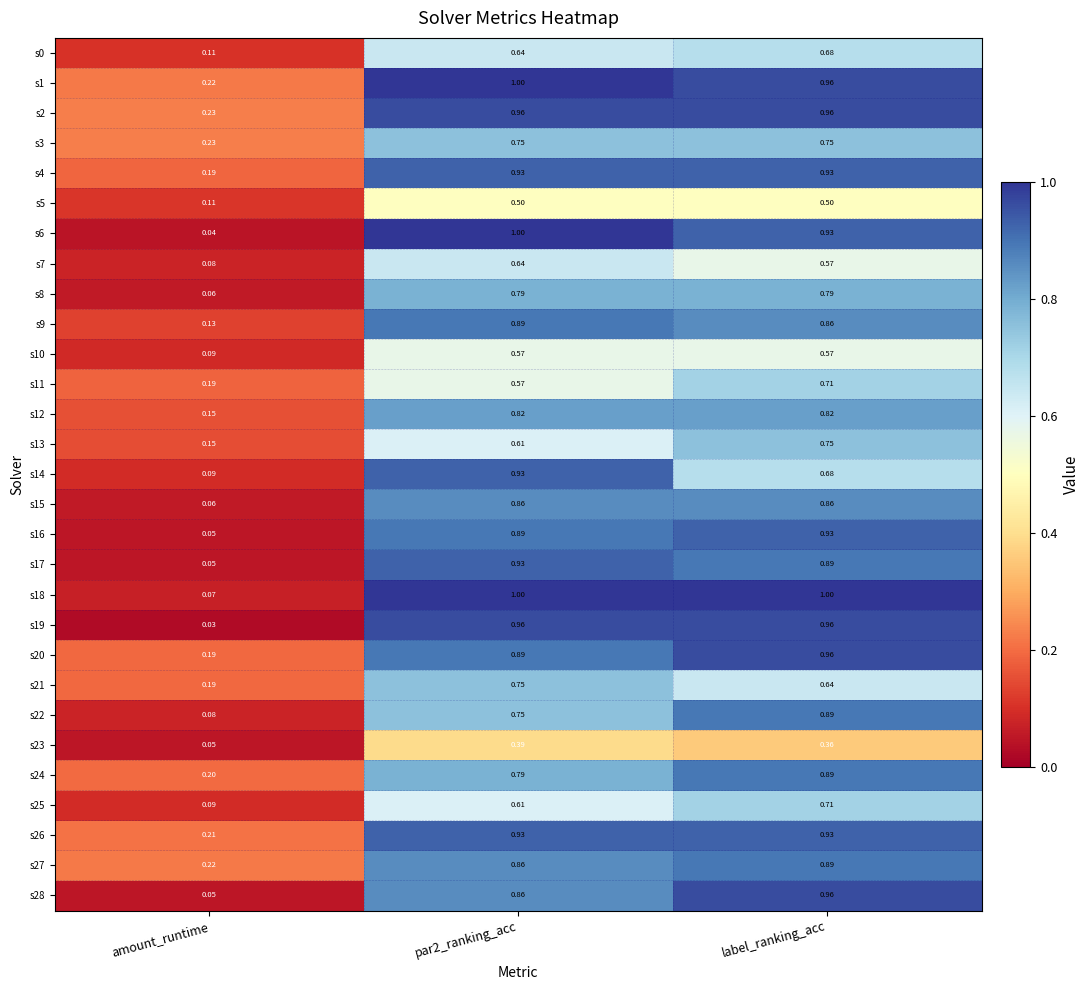

Which category has the highest value in the s16 series?

label_ranking_acc